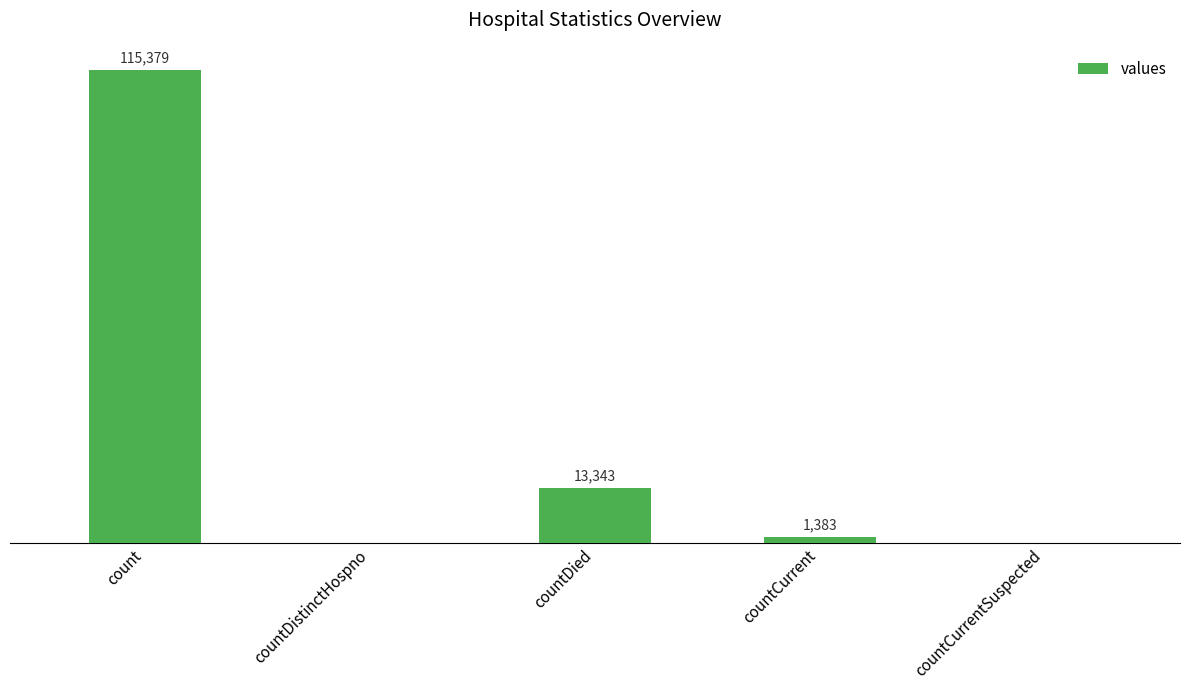

Where does the data first go above 1383?

count